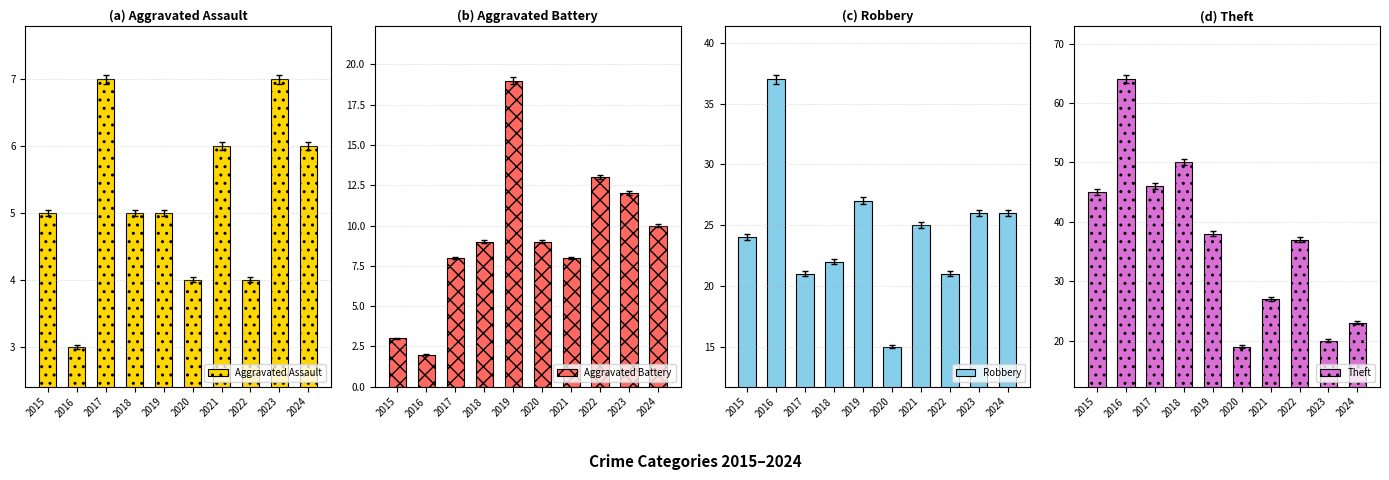

How many bars are there in total?

40